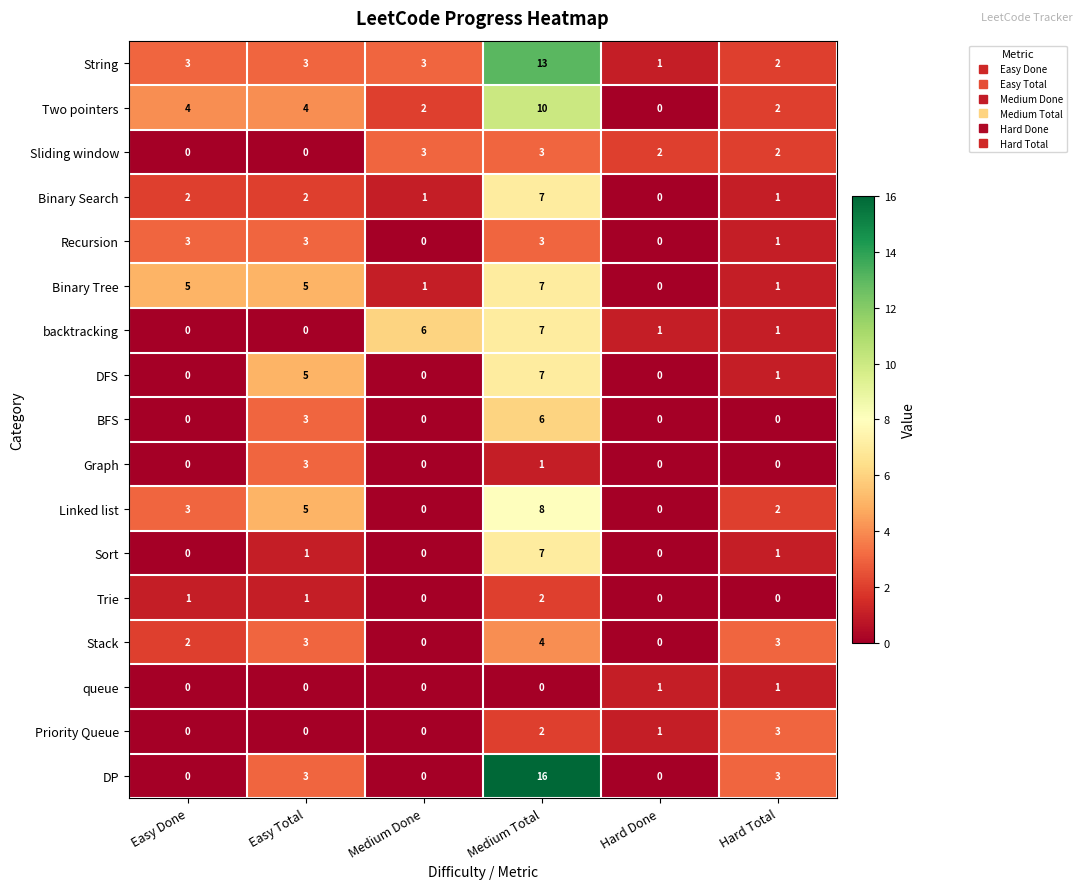

Which series has the largest total across all categories?

String